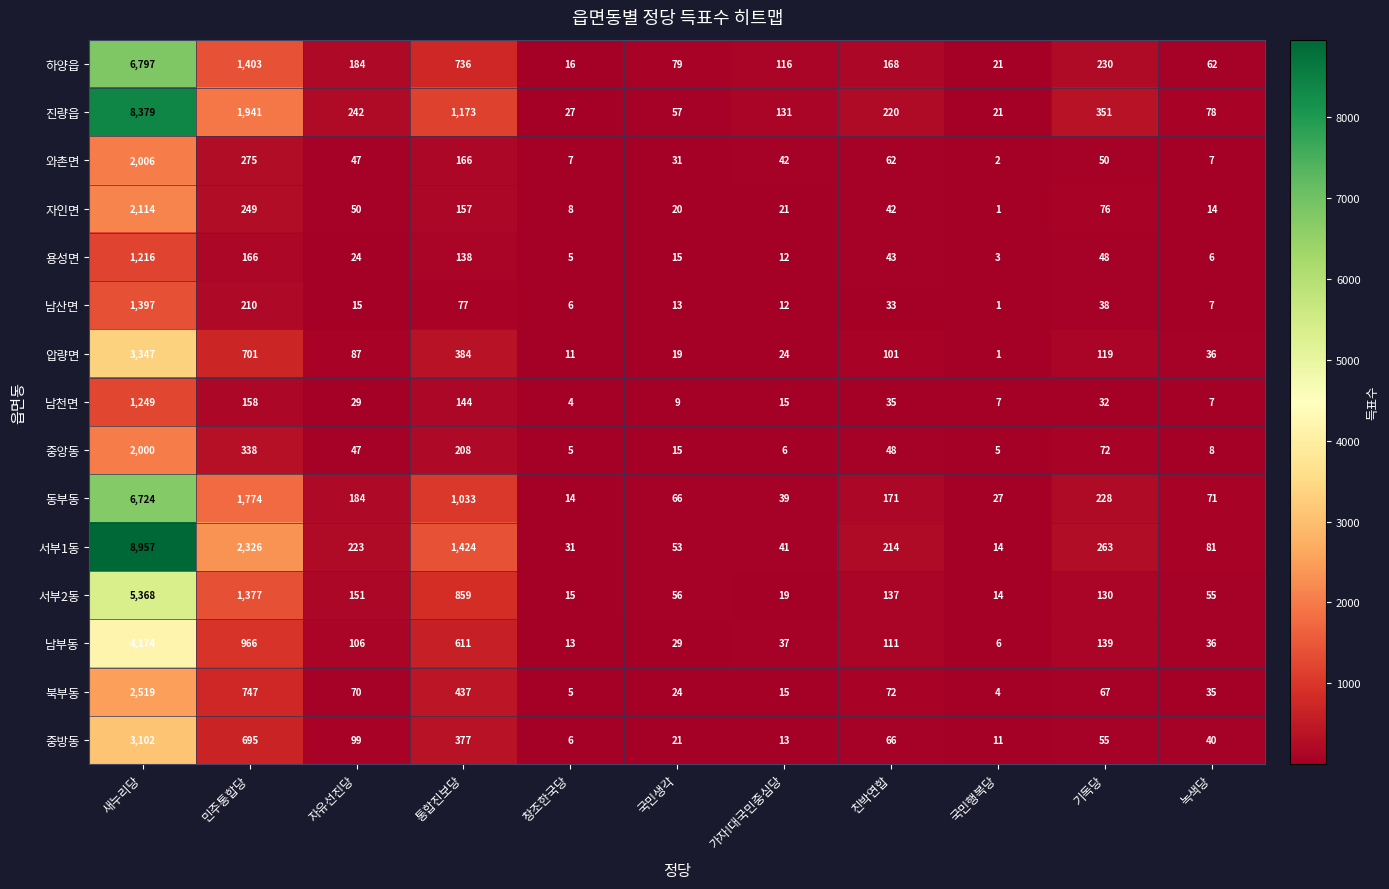

Which label corresponds to the largest value in the chart?

새누리당